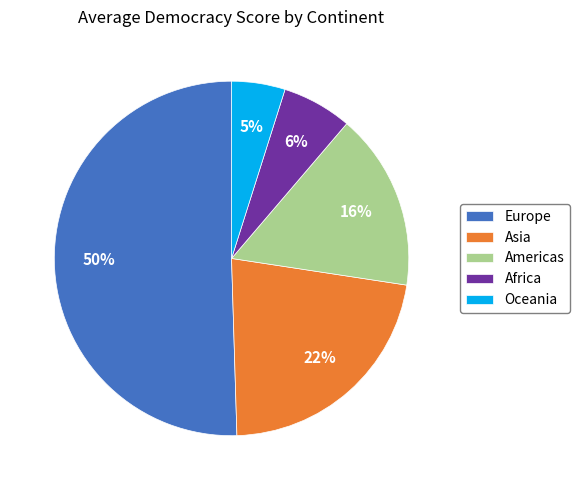

How many slices are in this pie chart?

5